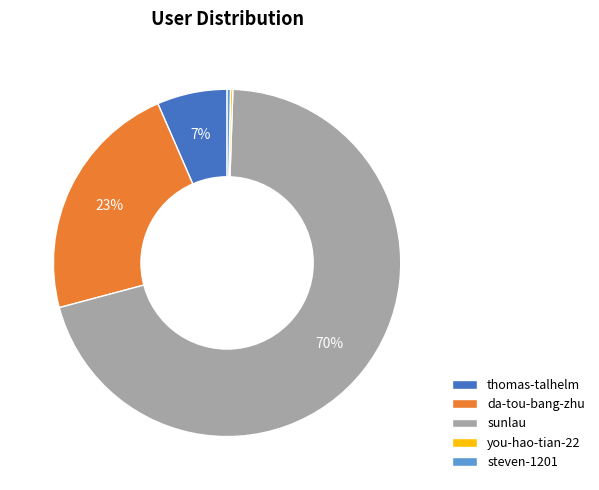

True or false: thomas-talhelm accounts for 7% of the total.

True